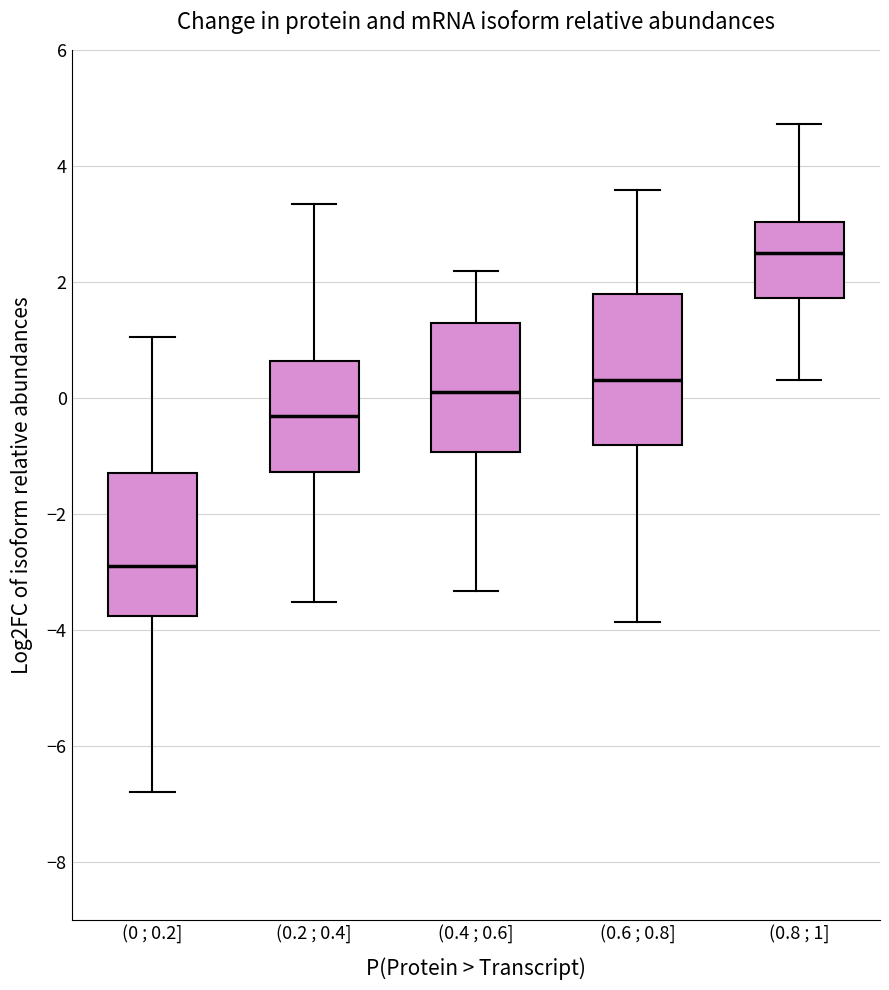

Where is the lower edge of the box for (0.8 ; 1] on the y-axis? The values are not printed on the chart, so give them approximately, as read against the axis.

1.8